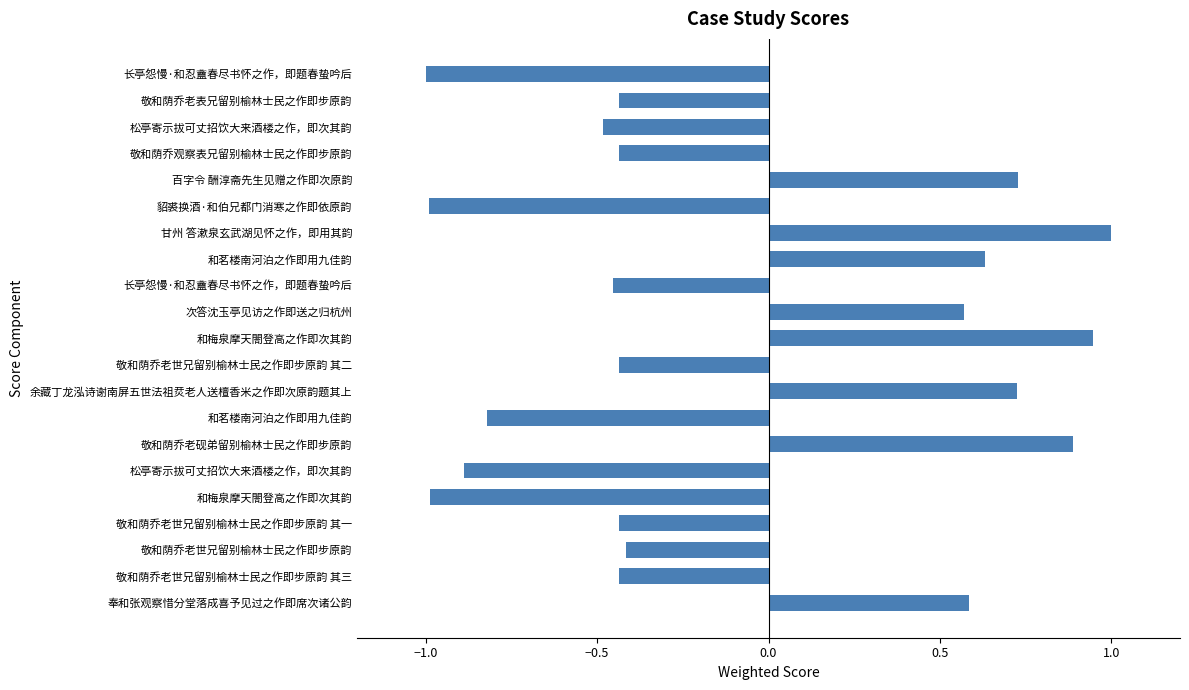

How many bars are there in total?

21